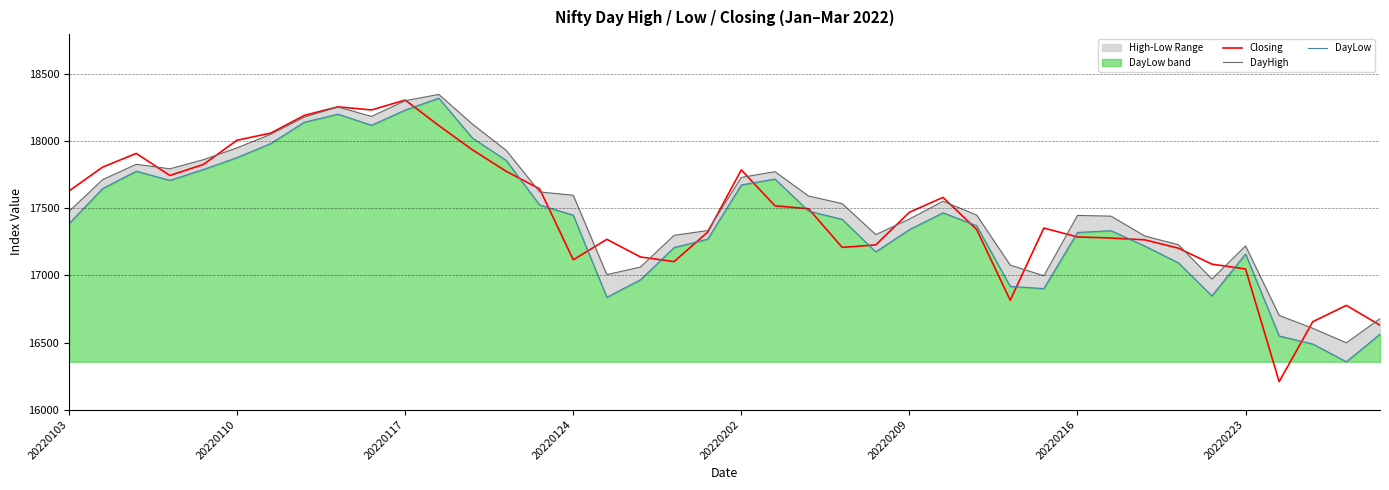

How many lines are shown in the chart?

3